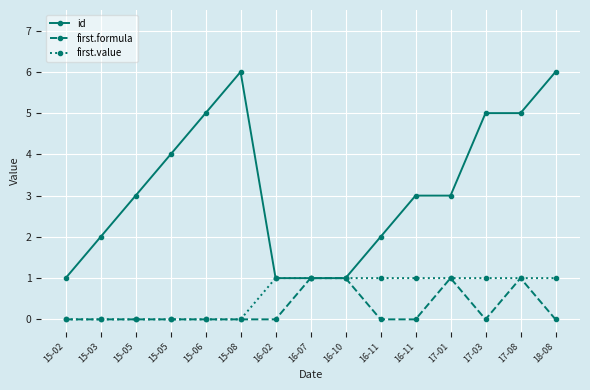

What are all the series names shown in the legend?

id, first.formula, first.value